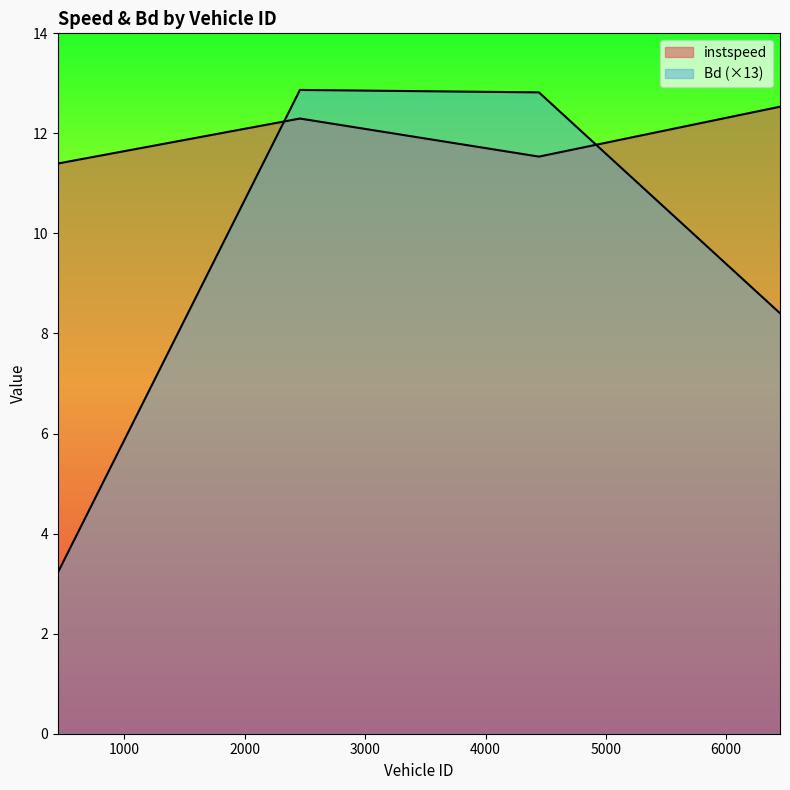

What is the smallest value displayed?

3.2